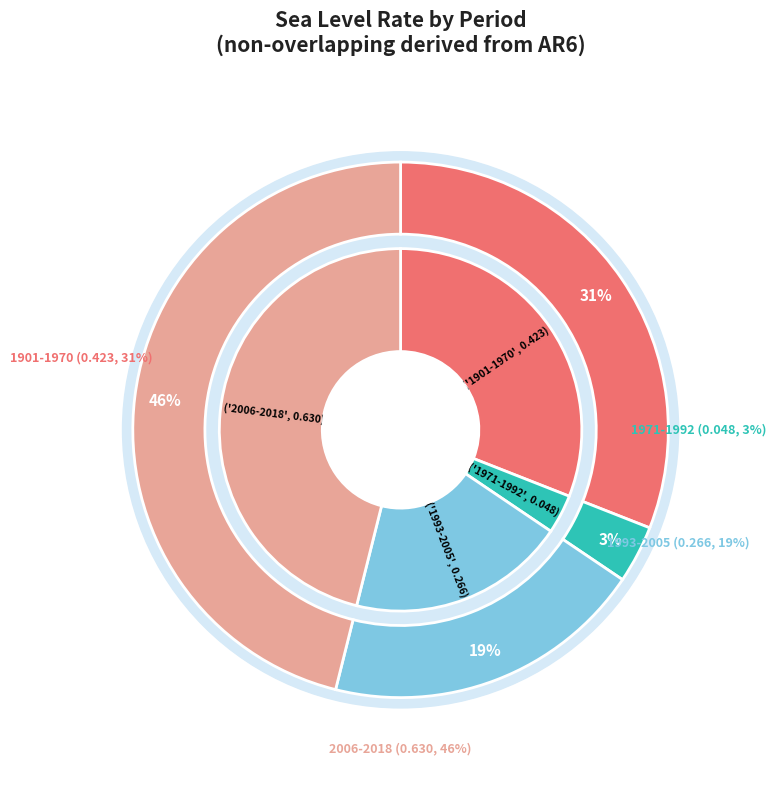

How many slices are in this pie chart?

4